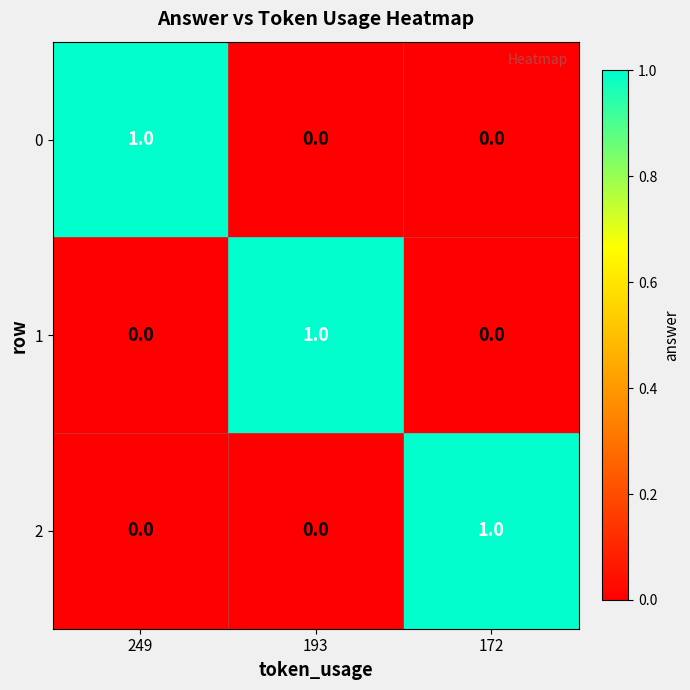

The 1 series shows 0 at 249. True or false?

True